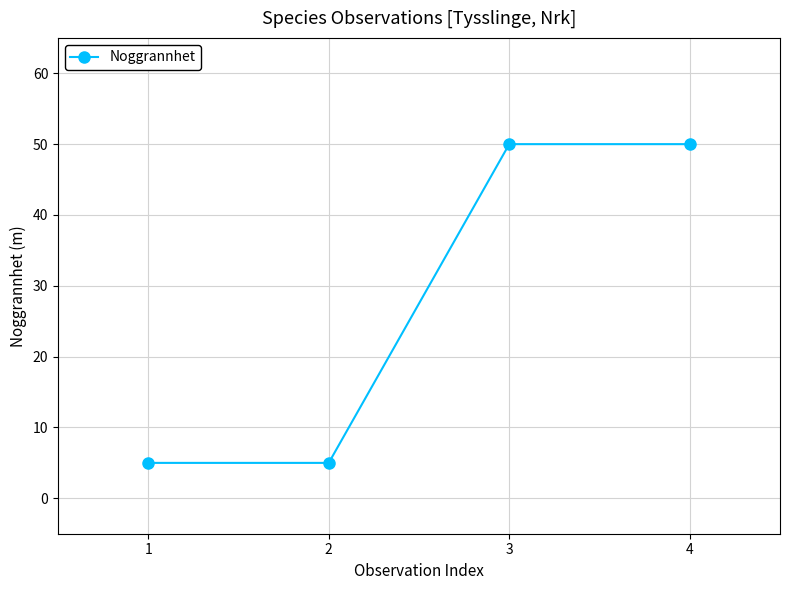

How many values are between 5 and 50?

4